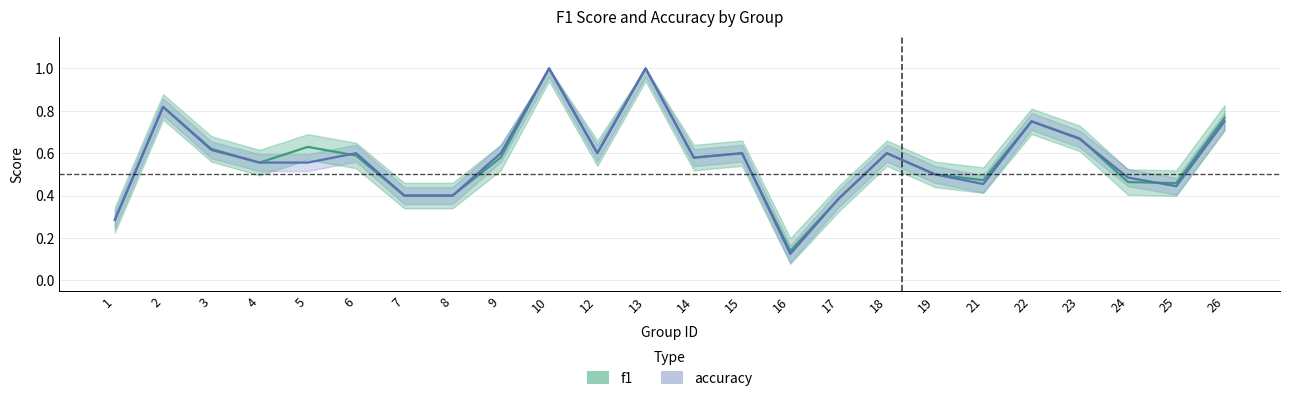

Which series changed the most between 1 and 8?

f1